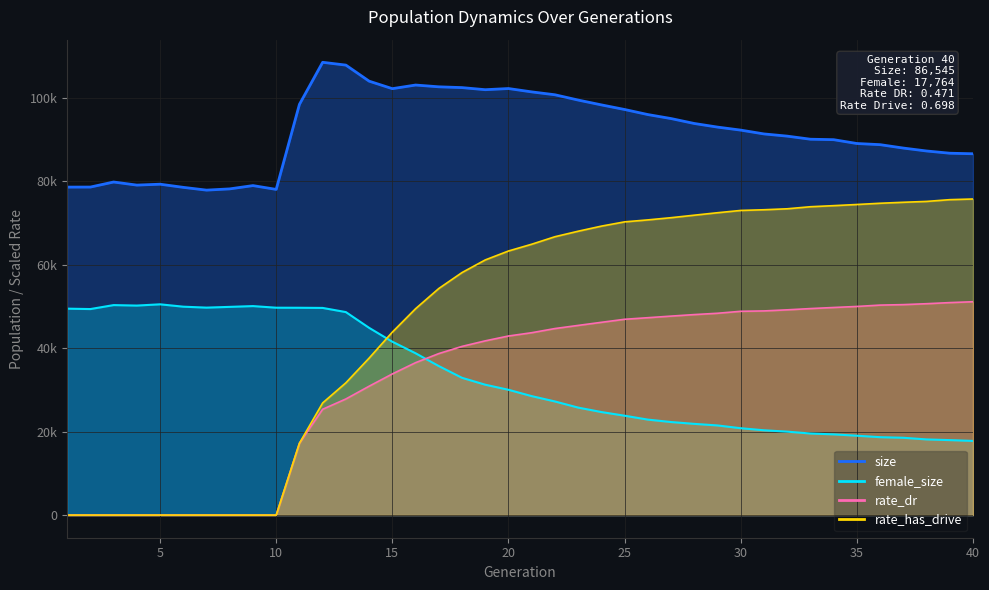

What is the highest value of the rate_dr series?

51100.5